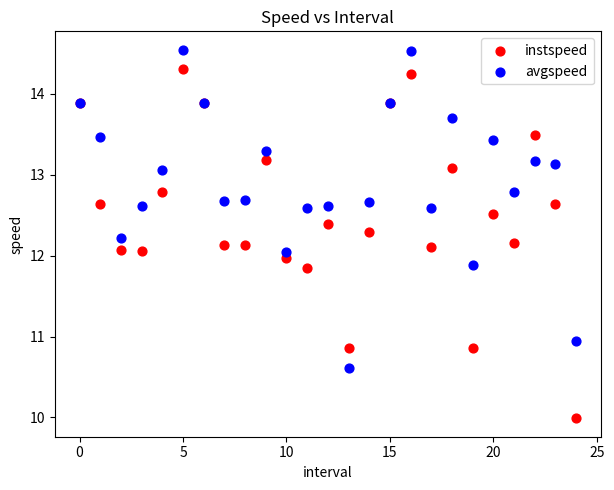

Which series has the largest Y range (max minus min)?

instspeed